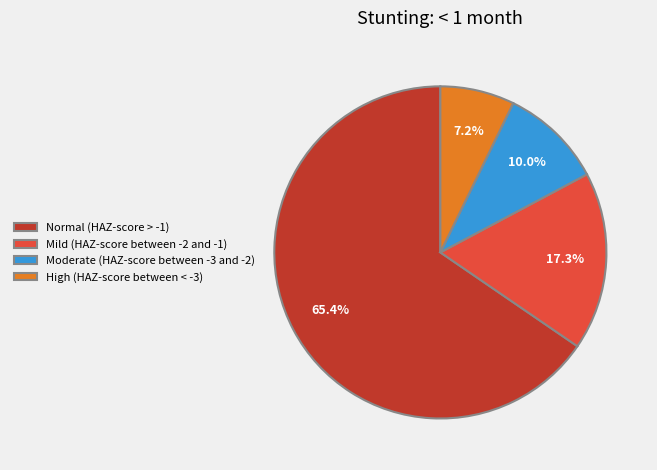

Does Normal (HAZ-score > -1) represent more than half of the total?

Yes